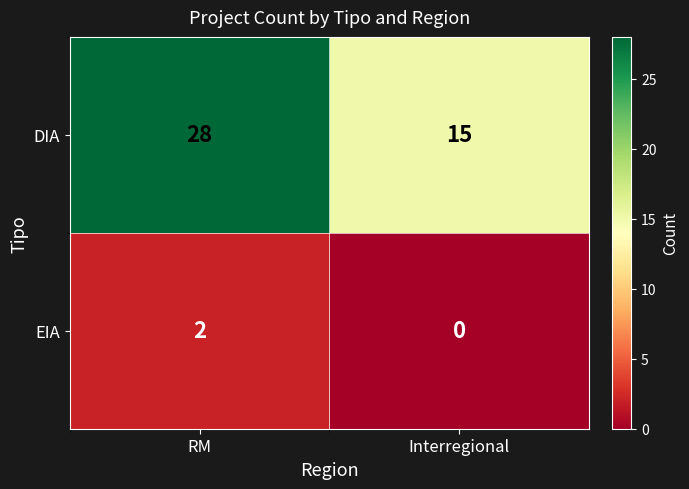

How many series are shown in this chart?

2